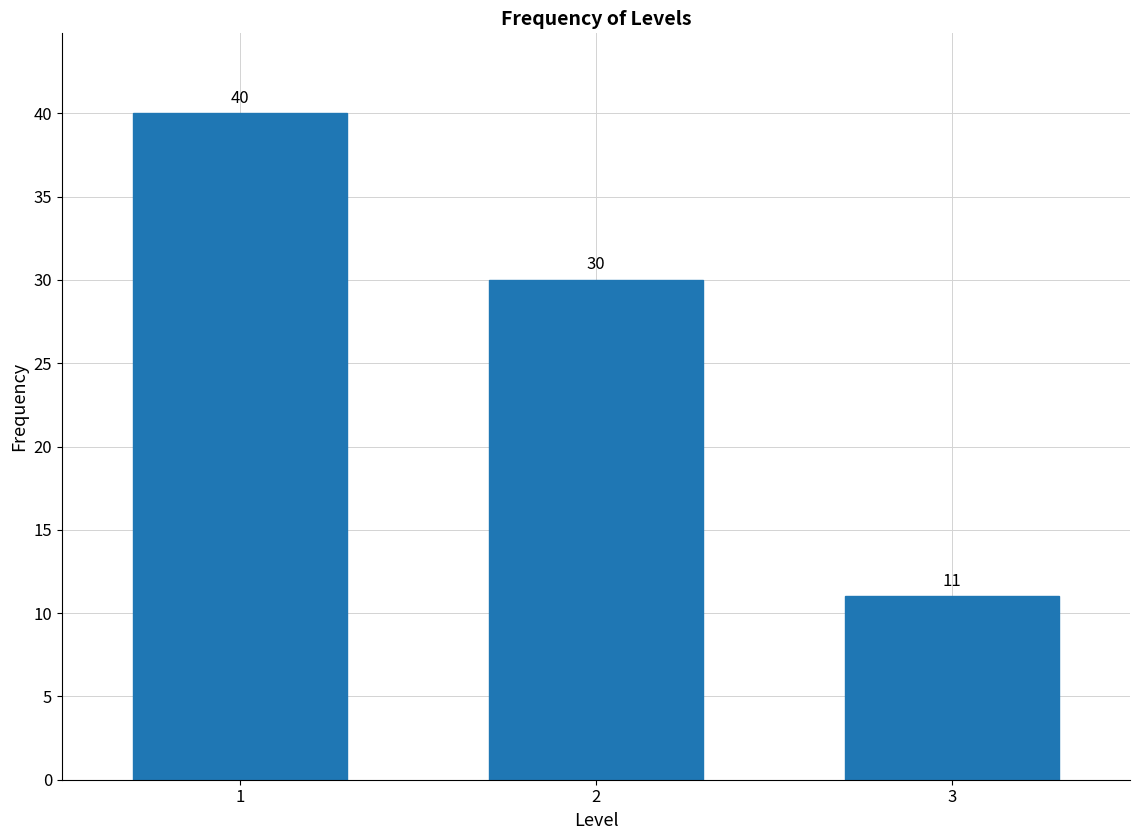

Reading left to right, what are all the values shown in this chart?

40	30	11